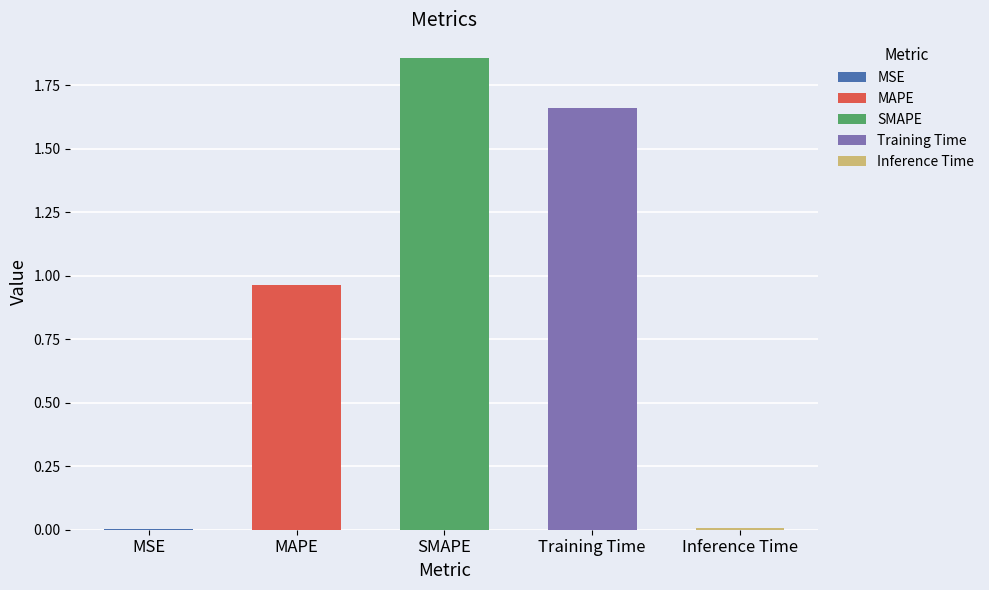

Reading left to right, what are all the values shown in this chart?

0.0	1.0	1.9	1.7	0.0